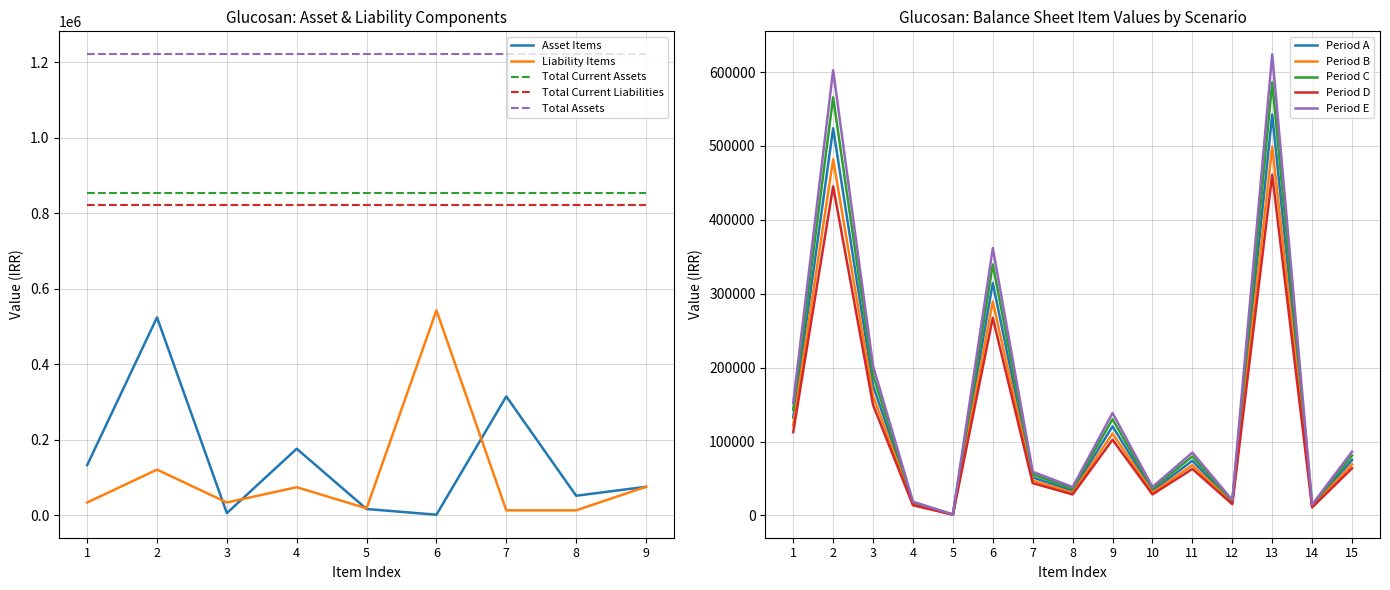

The value of Liability Items at 6 is 542561. True or false?

True